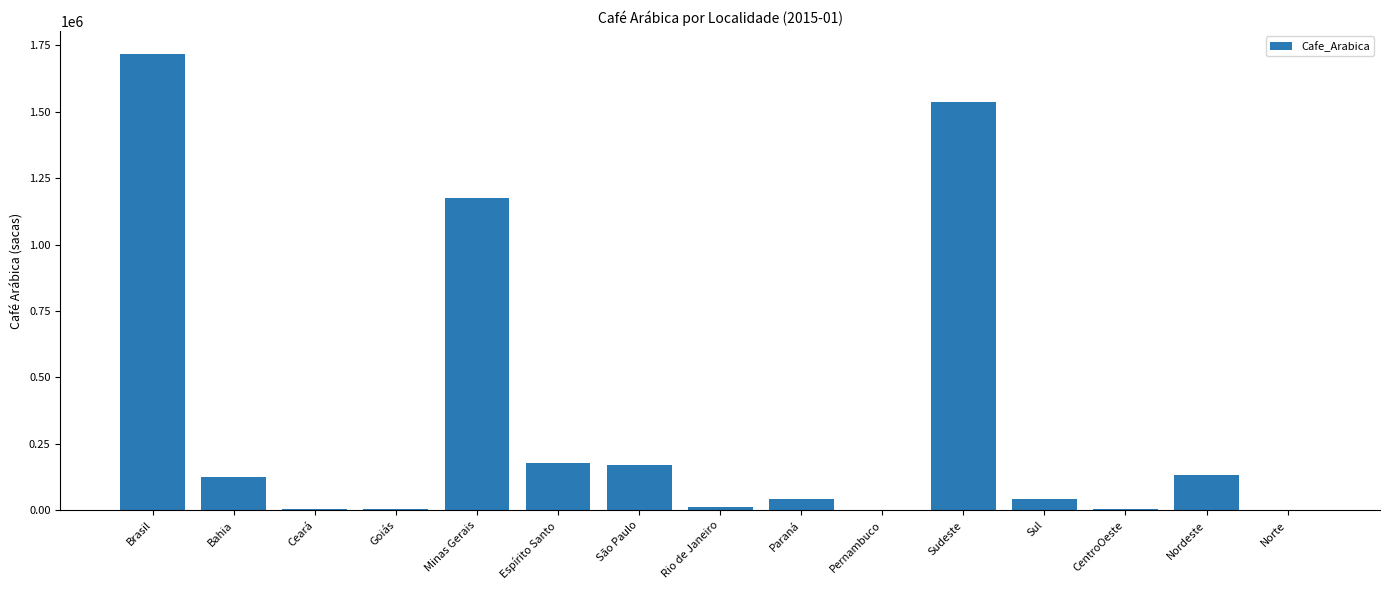

What is the average value?

343483